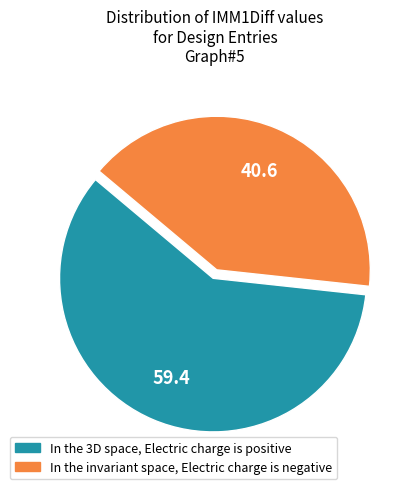

Is there a majority slice in this chart?

Yes